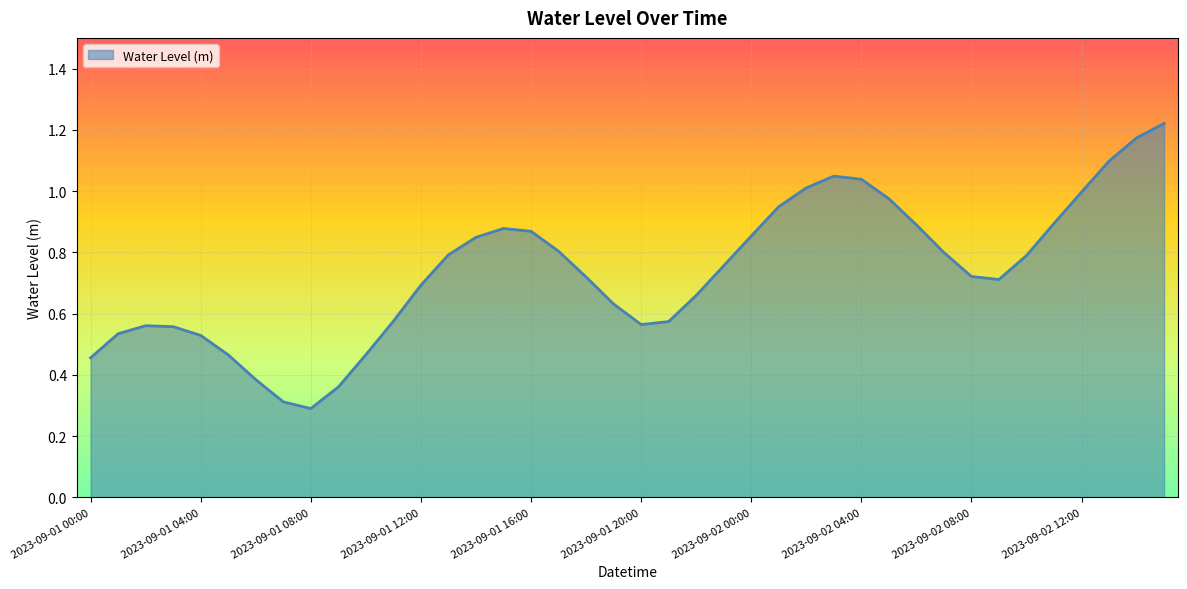

What is the minimum value shown in the chart?

0.3